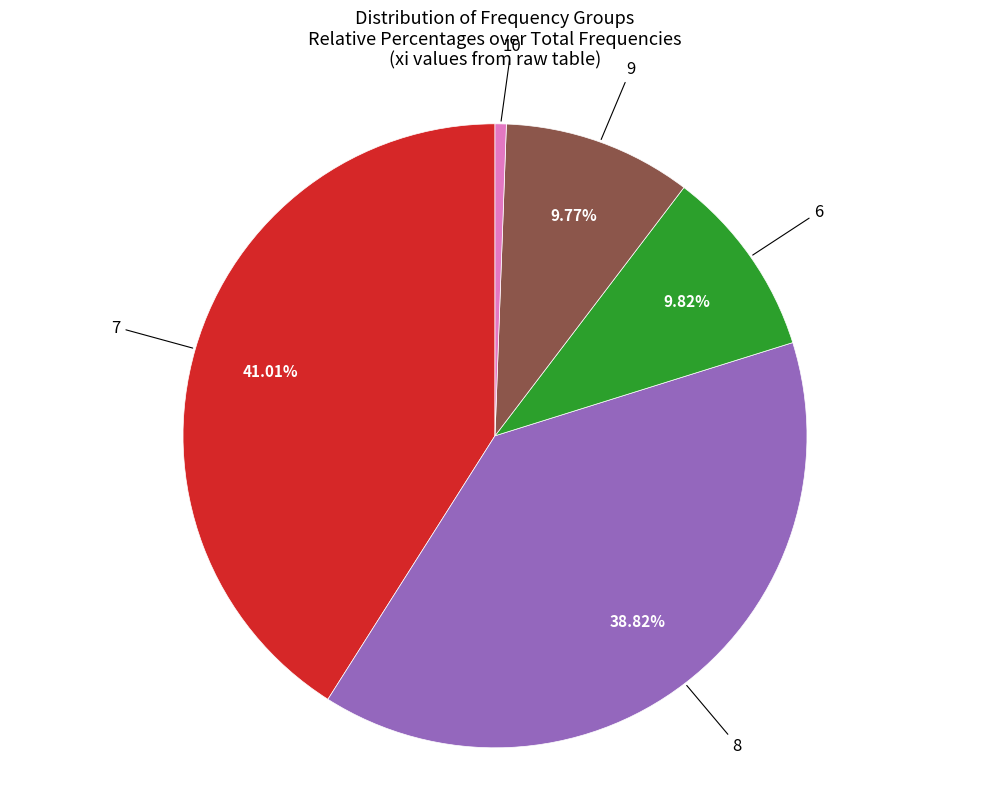

Count the number of slices in the pie.

5